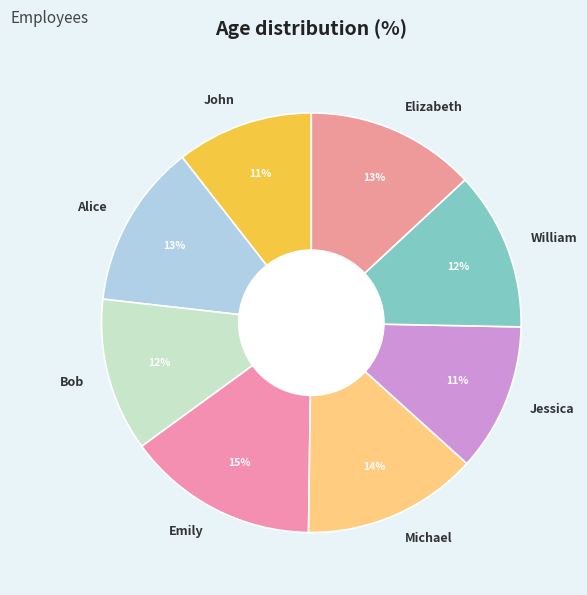

To the nearest percent, what is the average slice percentage?

12%